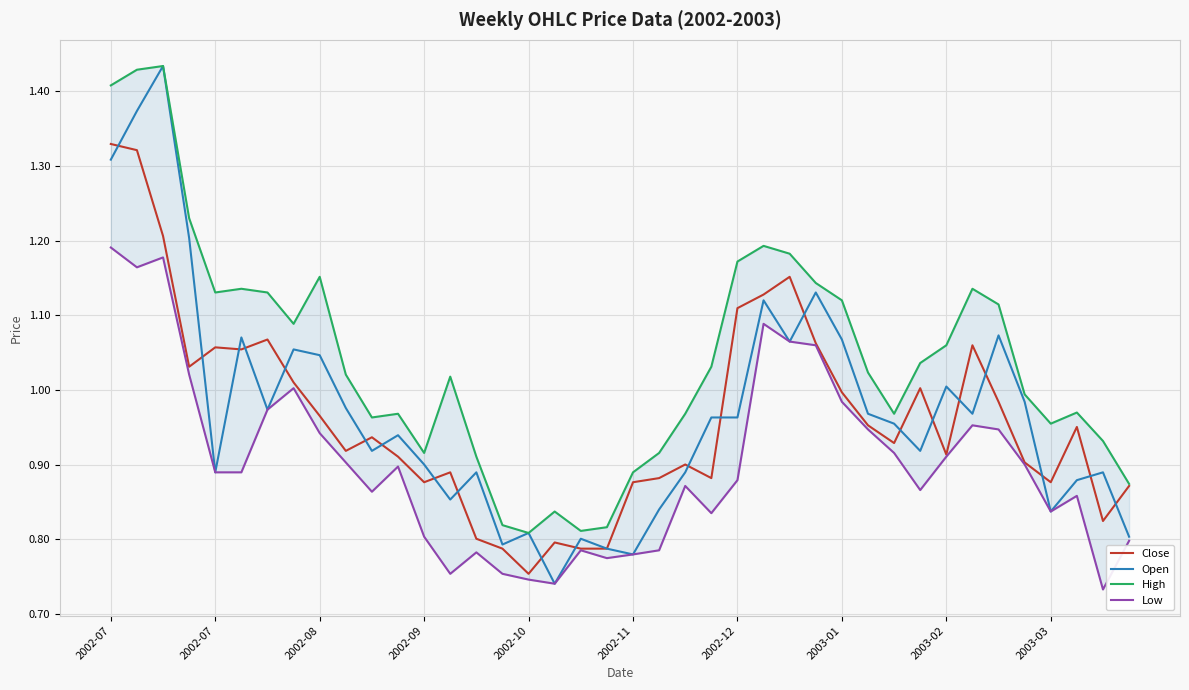

The value of Close at 2003-03 is 0.3. True or false?

False